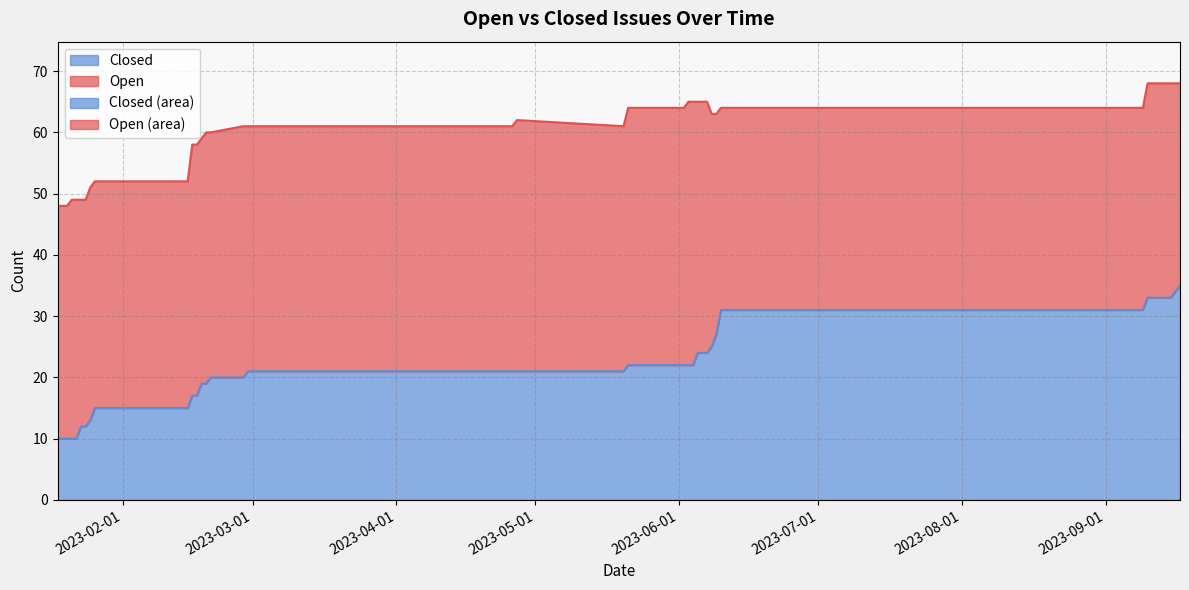

At which label is the value closest to 22?

2023-05-21